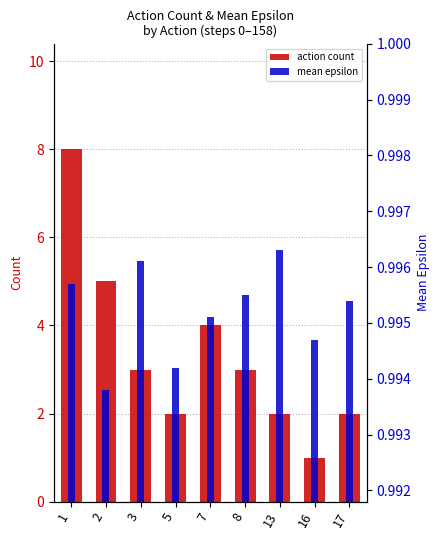

The value of mean epsilon at 13 is 1.8. True or false?

False